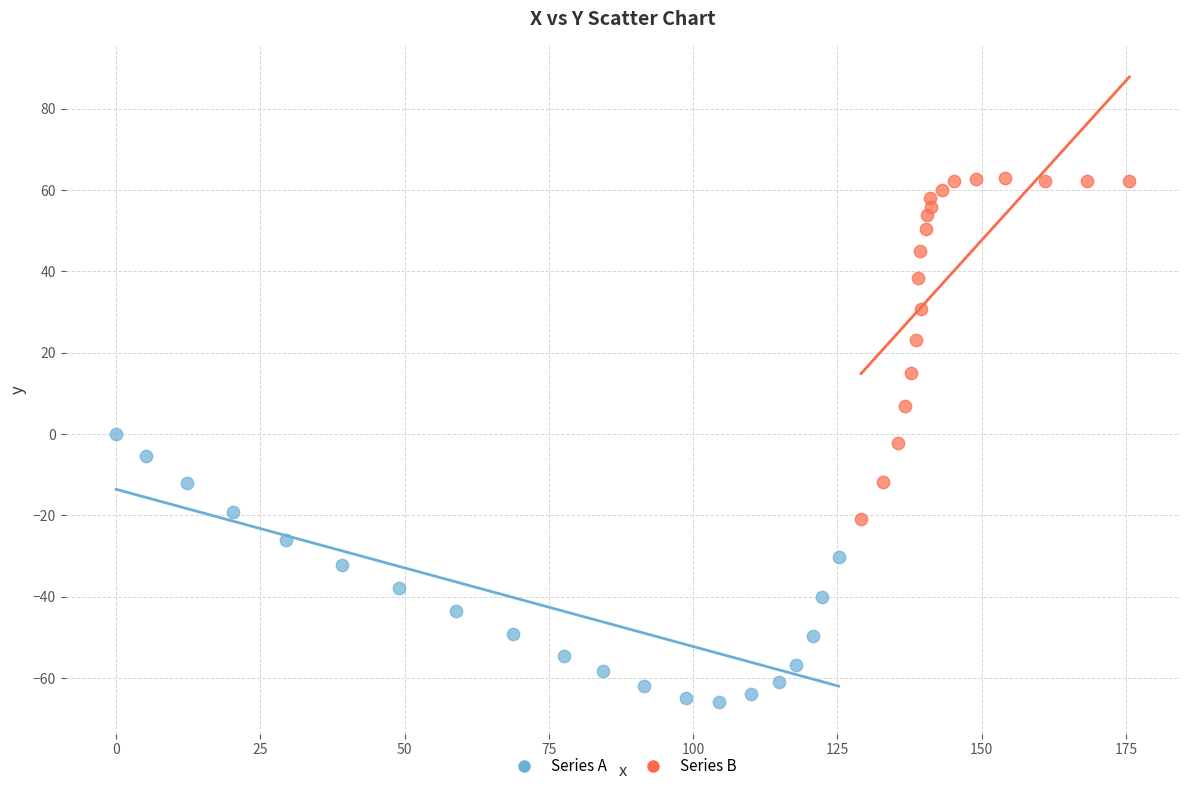

What are all the series names shown in the legend?

Series A, Series B